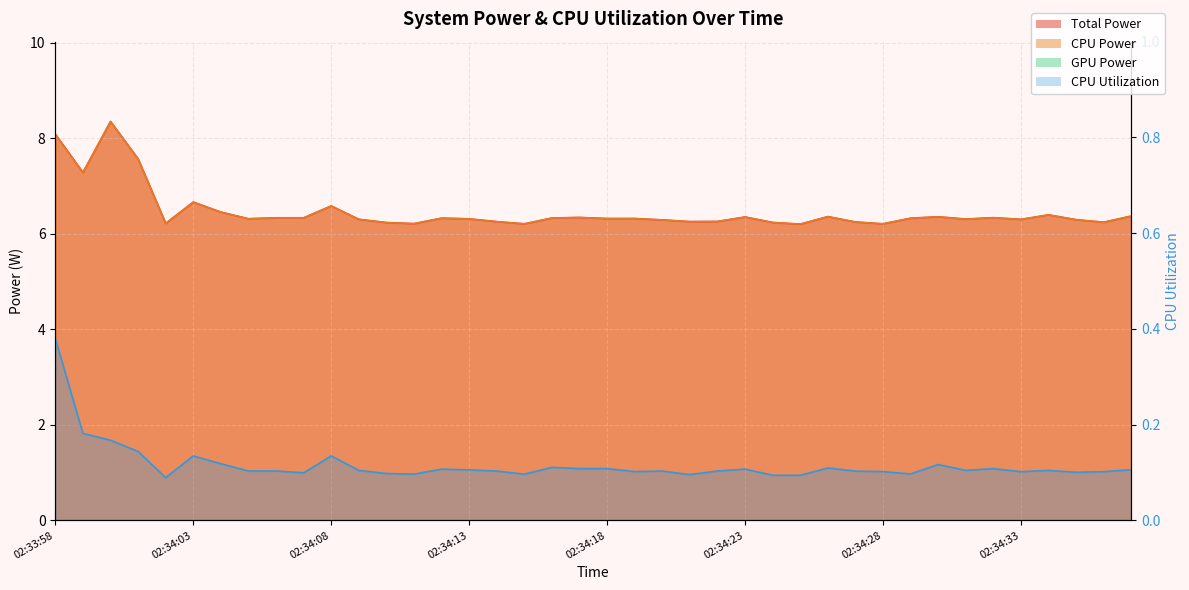

How many interior local valleys does the CPU Power series have?

12